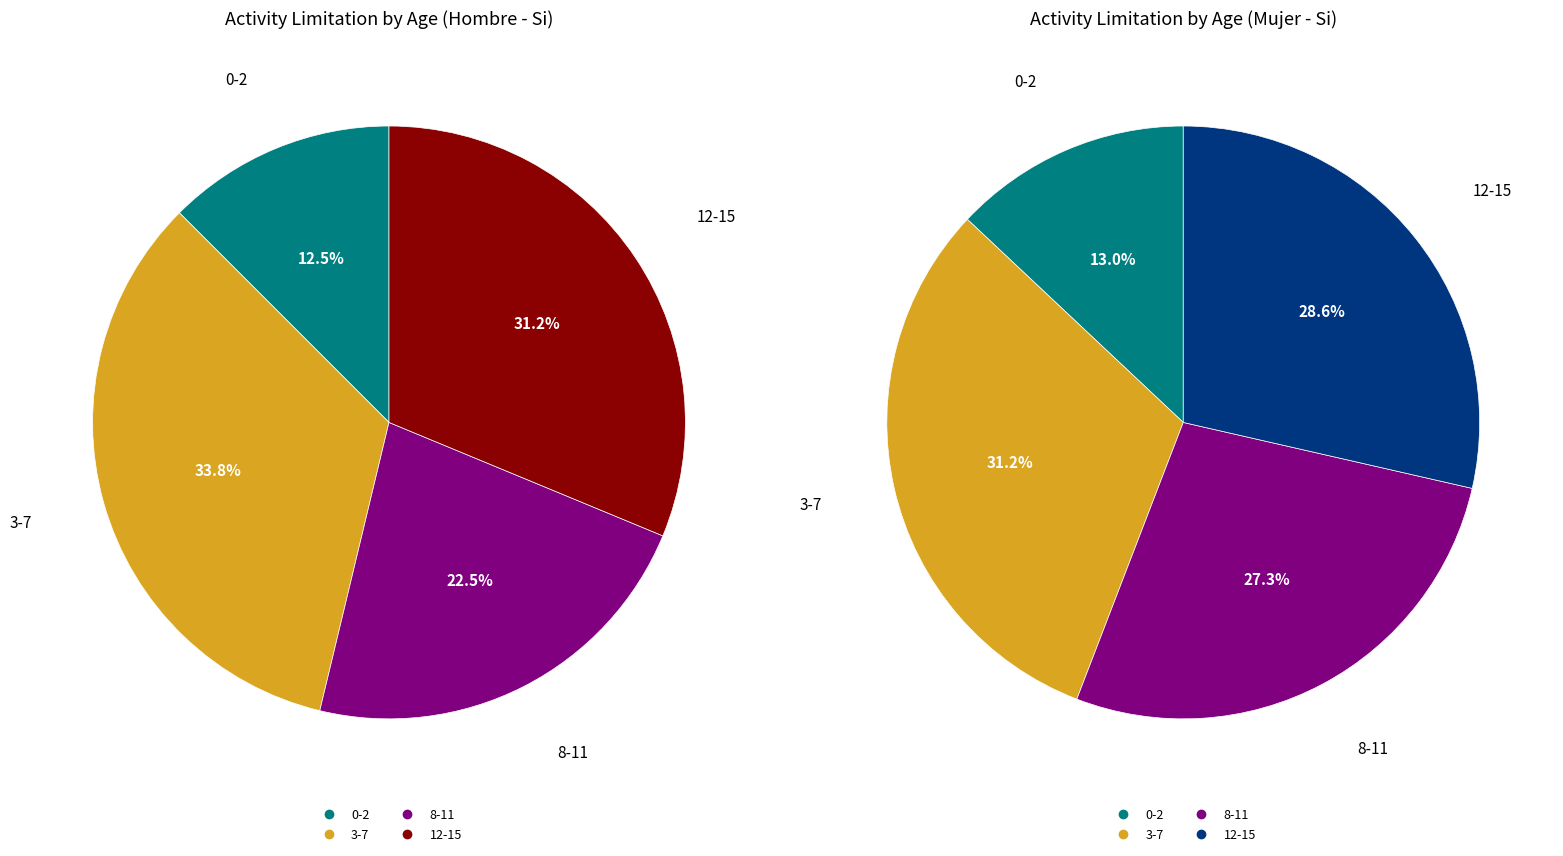

Is there a majority slice in this chart?

No